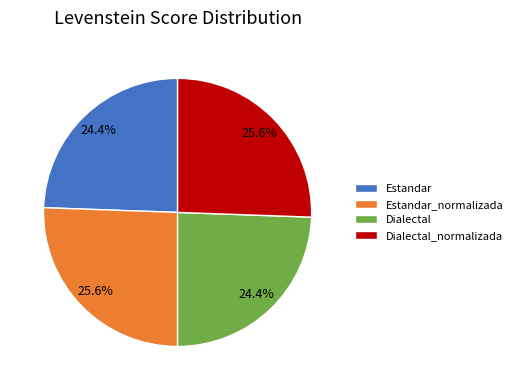

Between Dialectal and Estandar_normalizada, which is larger?

Estandar_normalizada